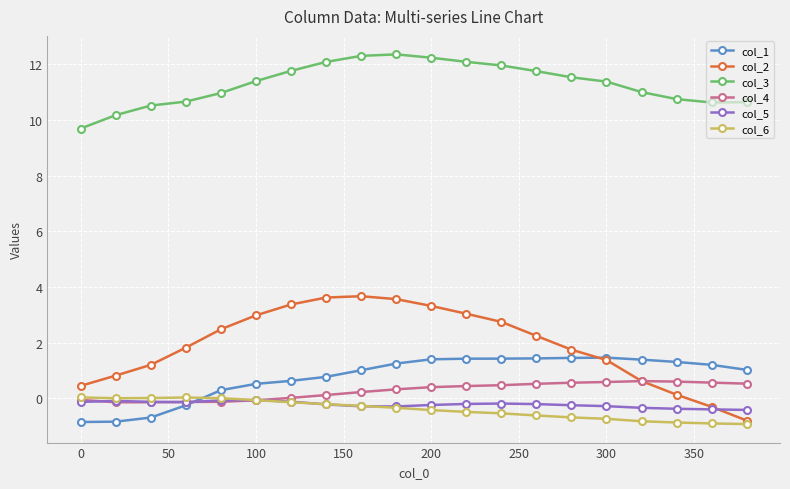

At how many categories does at least one series exceed 8?

20